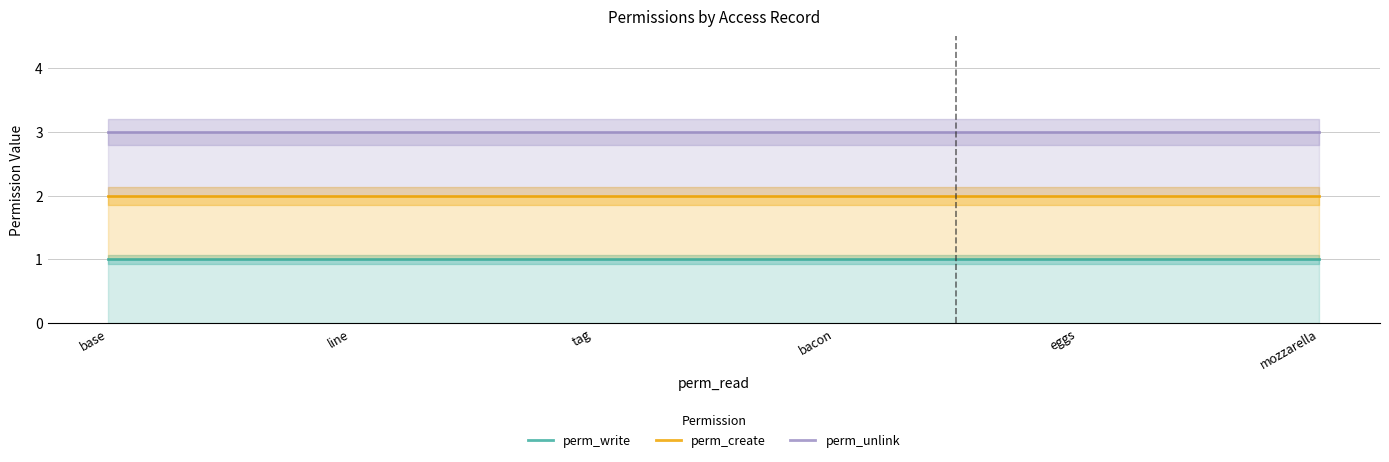

Which category has the lowest value across all series?

base